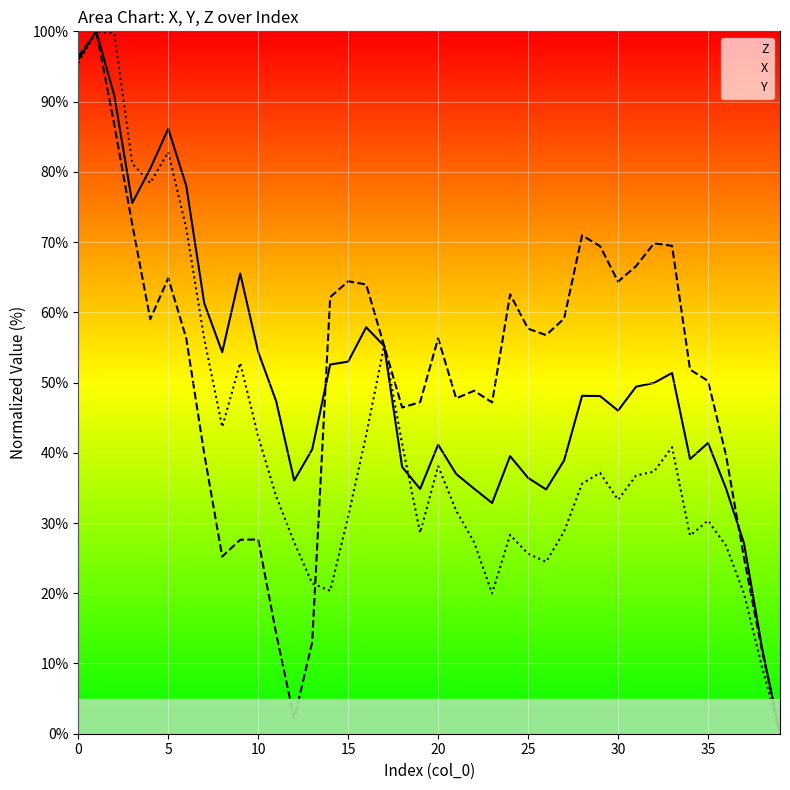

Where is Y nearest to the value 50?

9